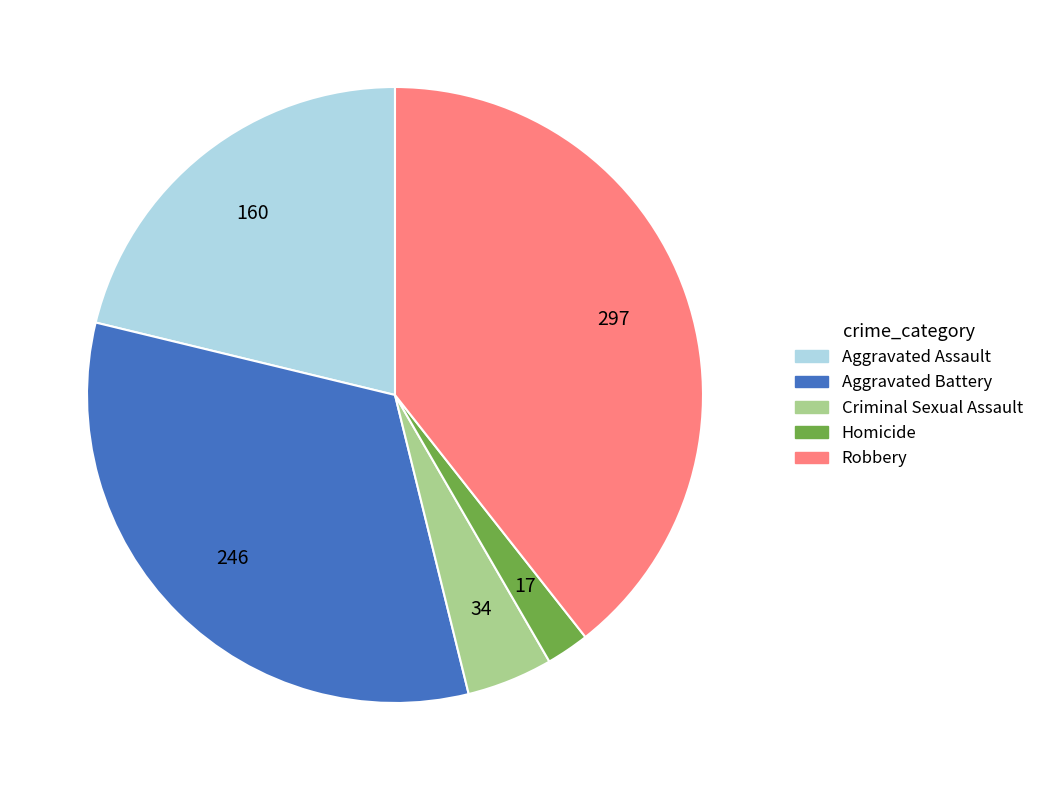

Rank the categories by value from highest to lowest.

Robbery, Aggravated Battery, Aggravated Assault, Criminal Sexual Assault, Homicide